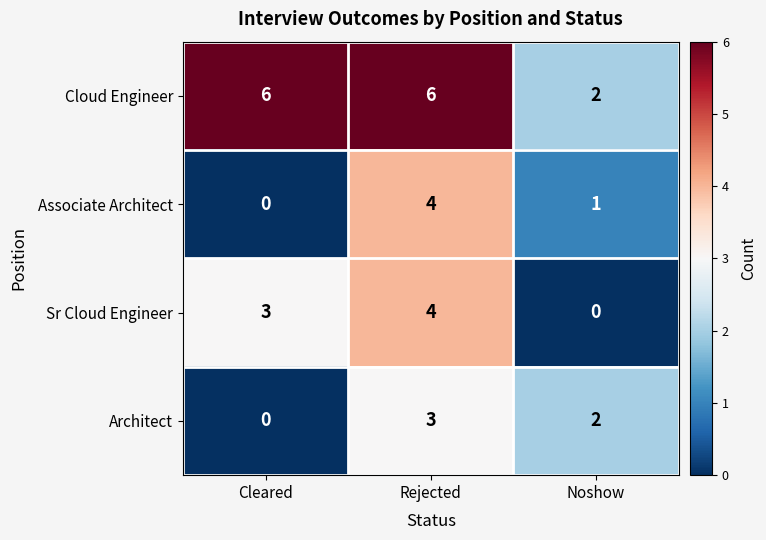

What is the sum of all Associate Architect values?

5